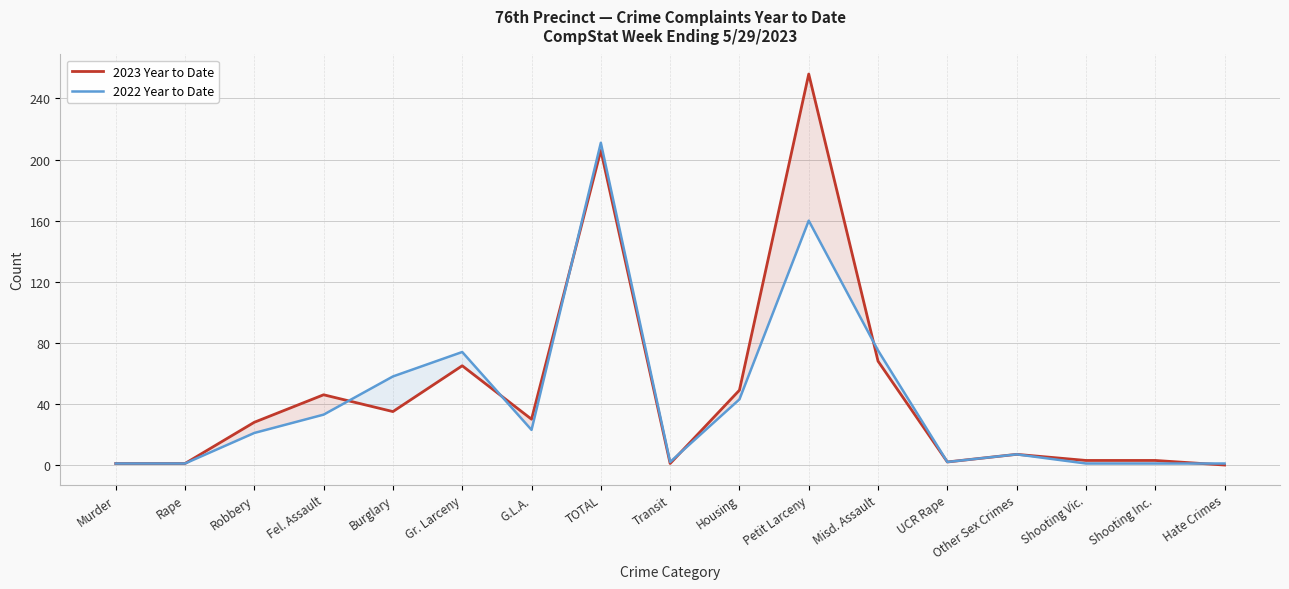

How many values in the 2022 Year to Date series exceed 21?

8